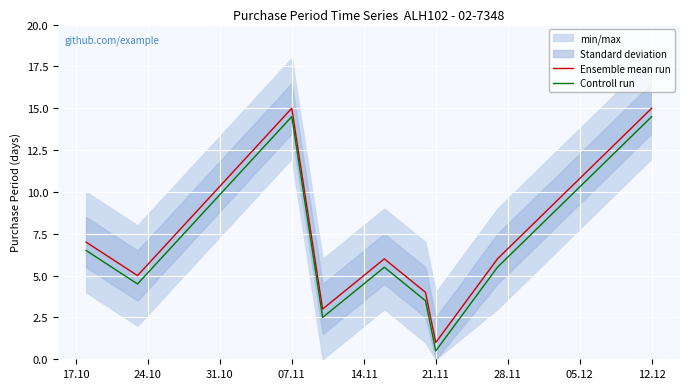

True or false: Ensemble mean run and Controll run cross at least once.

False